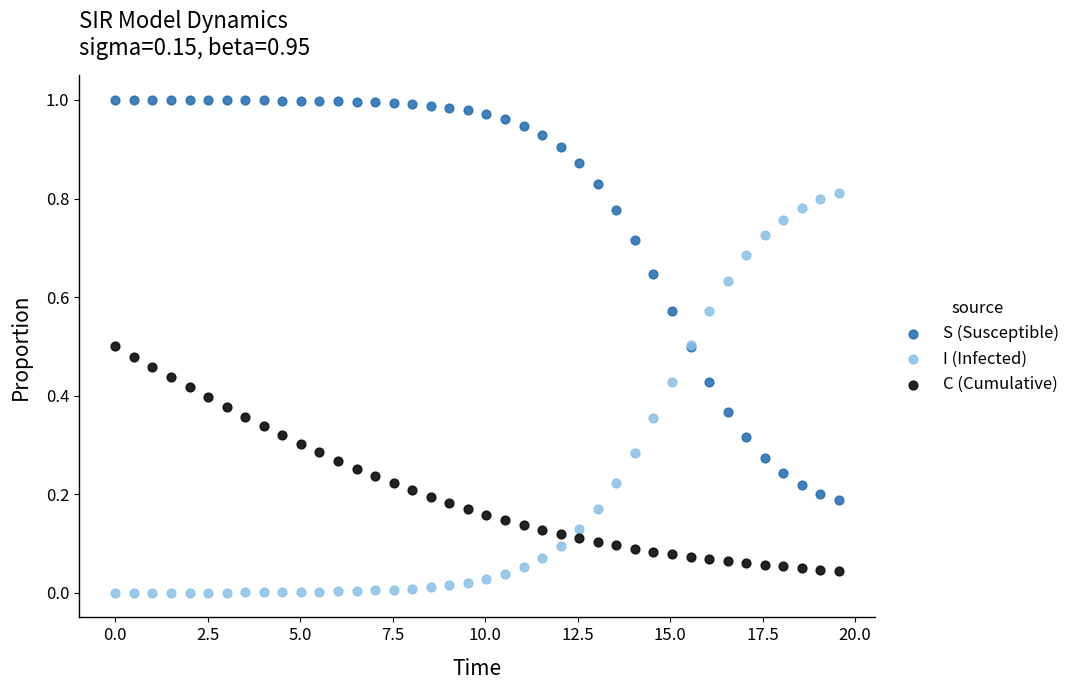

Which series reaches the minimum Y coordinate?

I (Infected)